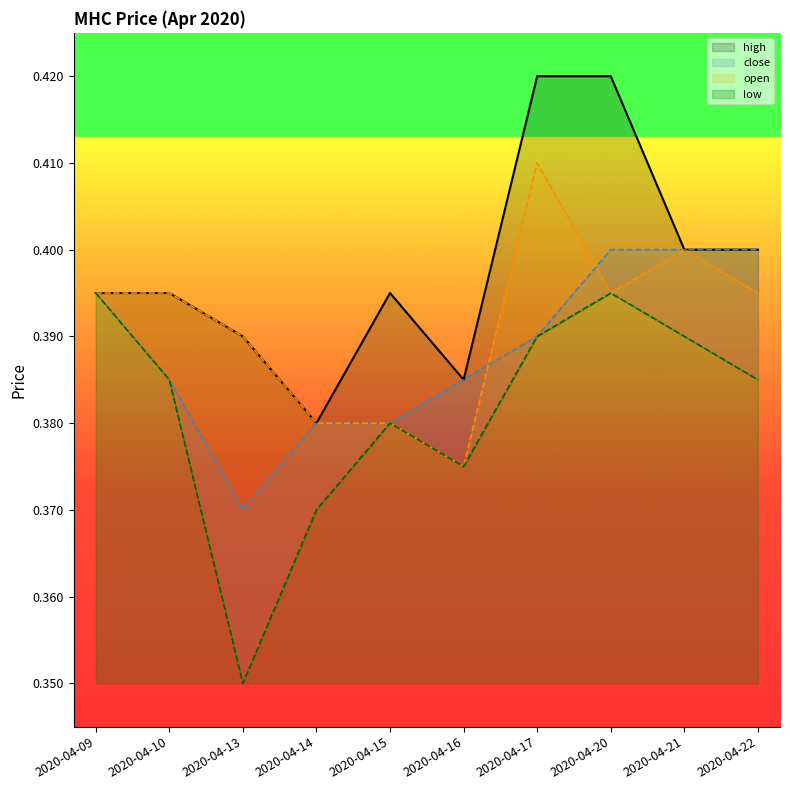

At which category is the sum across all series the highest?

2020-04-20